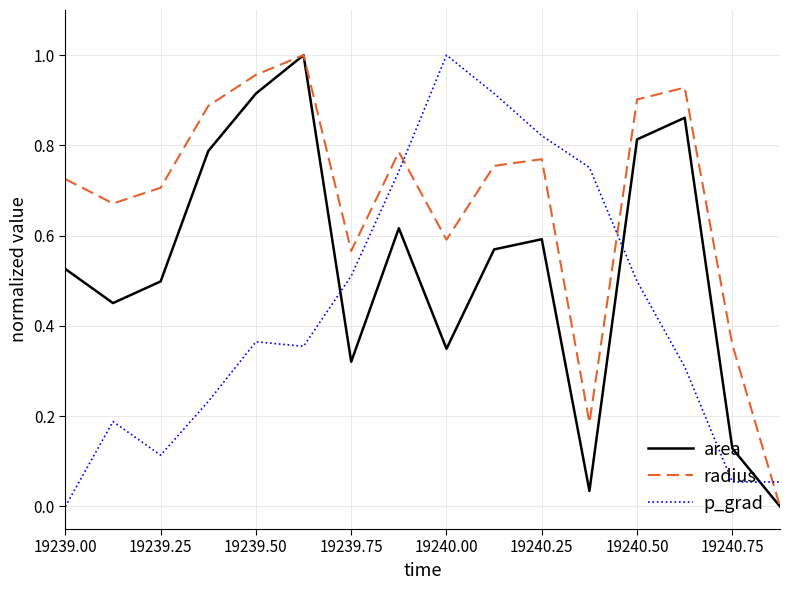

True or false: p_grad and area intersect in this chart.

True